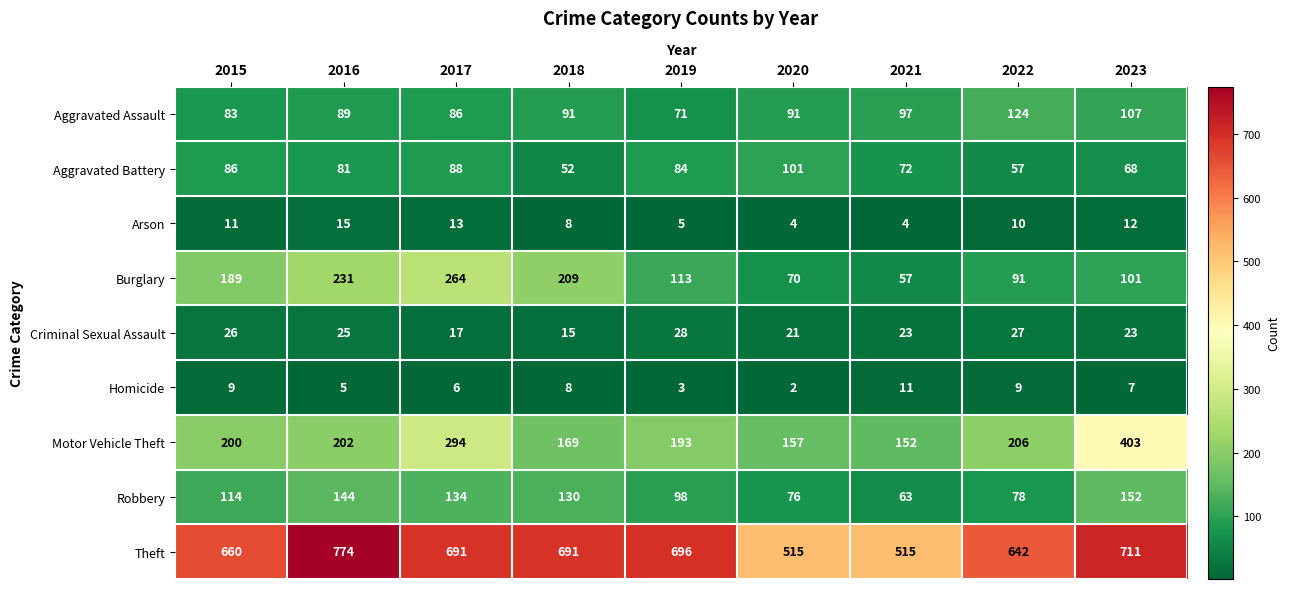

What is the total value across all series at 2020?

1037